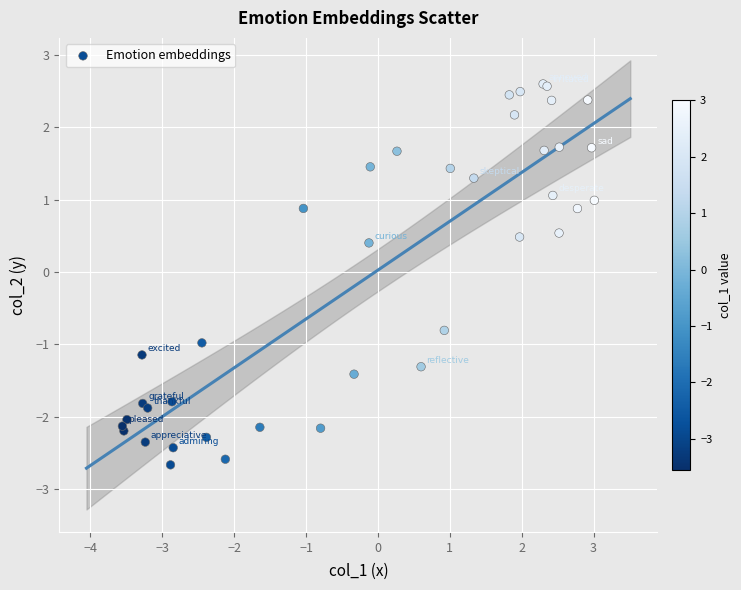

What Y value in the scatter plot is closest to 0?

0.4